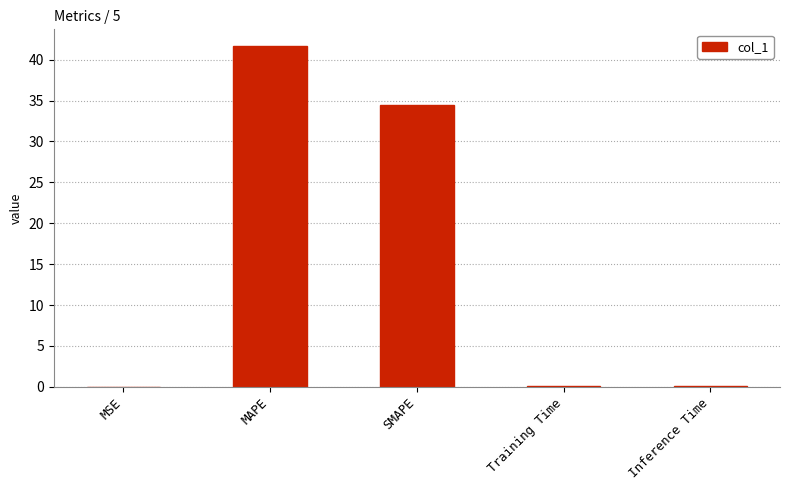

Which label corresponds to the largest value in the chart?

MAPE